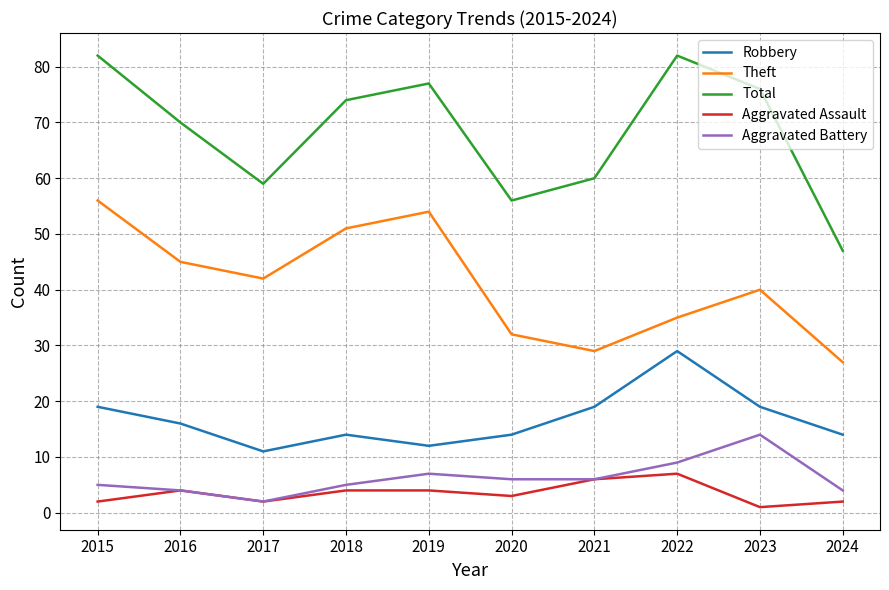

Reading right to left, transcribe all the data shown in this chart.

Robbery: 14	19	29	19	14	12	14	11	16	19
Theft: 27	40	35	29	32	54	51	42	45	56
Total: 47	76	82	60	56	77	74	59	70	82
Aggravated Assault: 2	1	7	6	3	4	4	2	4	2
Aggravated Battery: 4	14	9	6	6	7	5	2	4	5